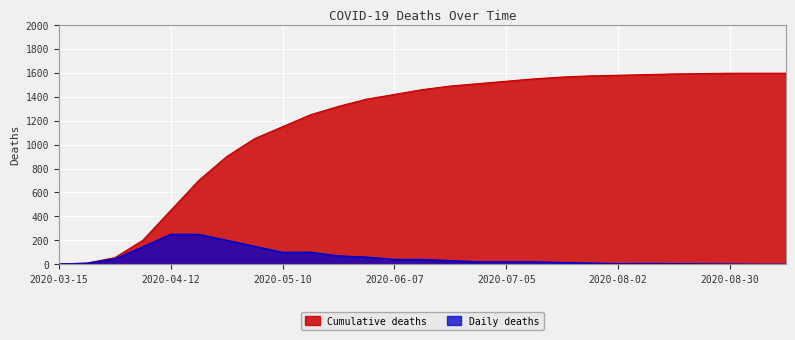

True or false: Cumulative deaths and Daily deaths intersect in this chart.

False